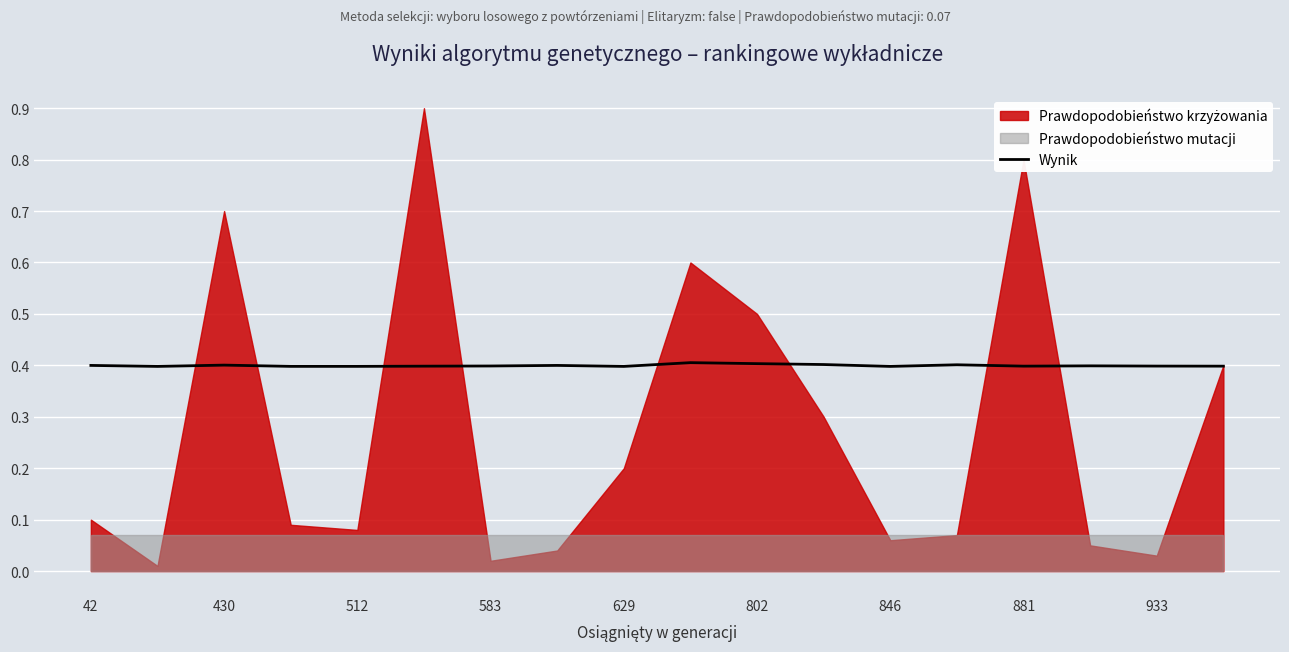

What is the minimum value for Wynik?

0.4